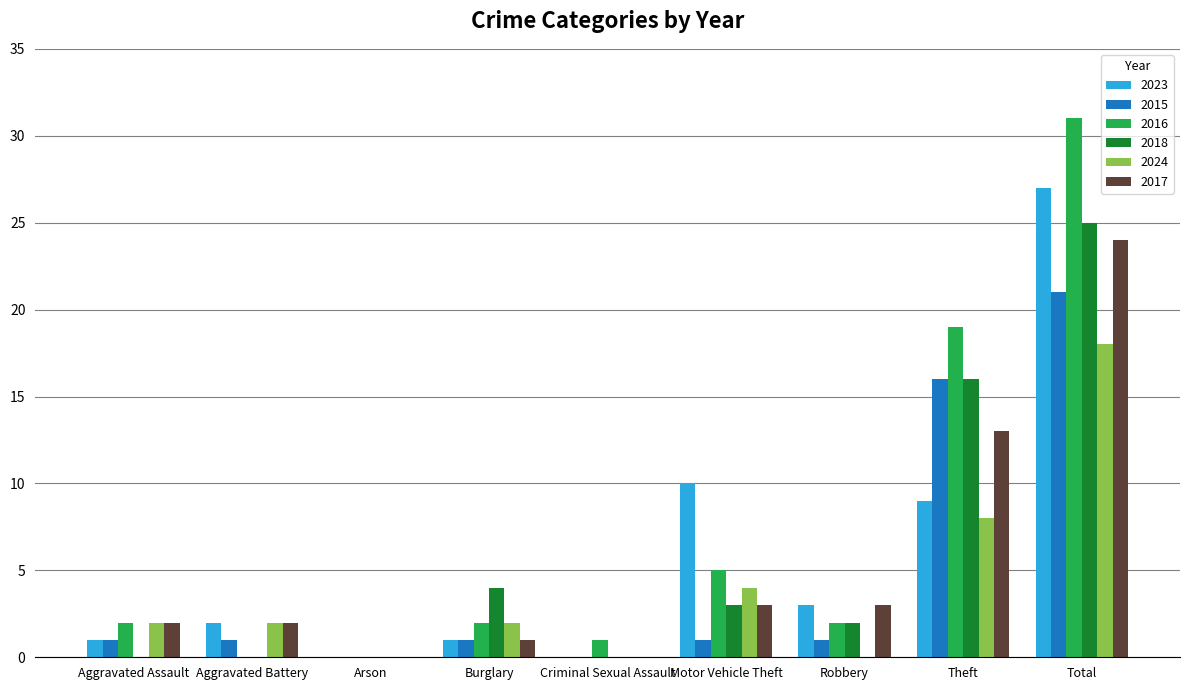

The 2016 series shows 2 at Burglary. True or false?

True